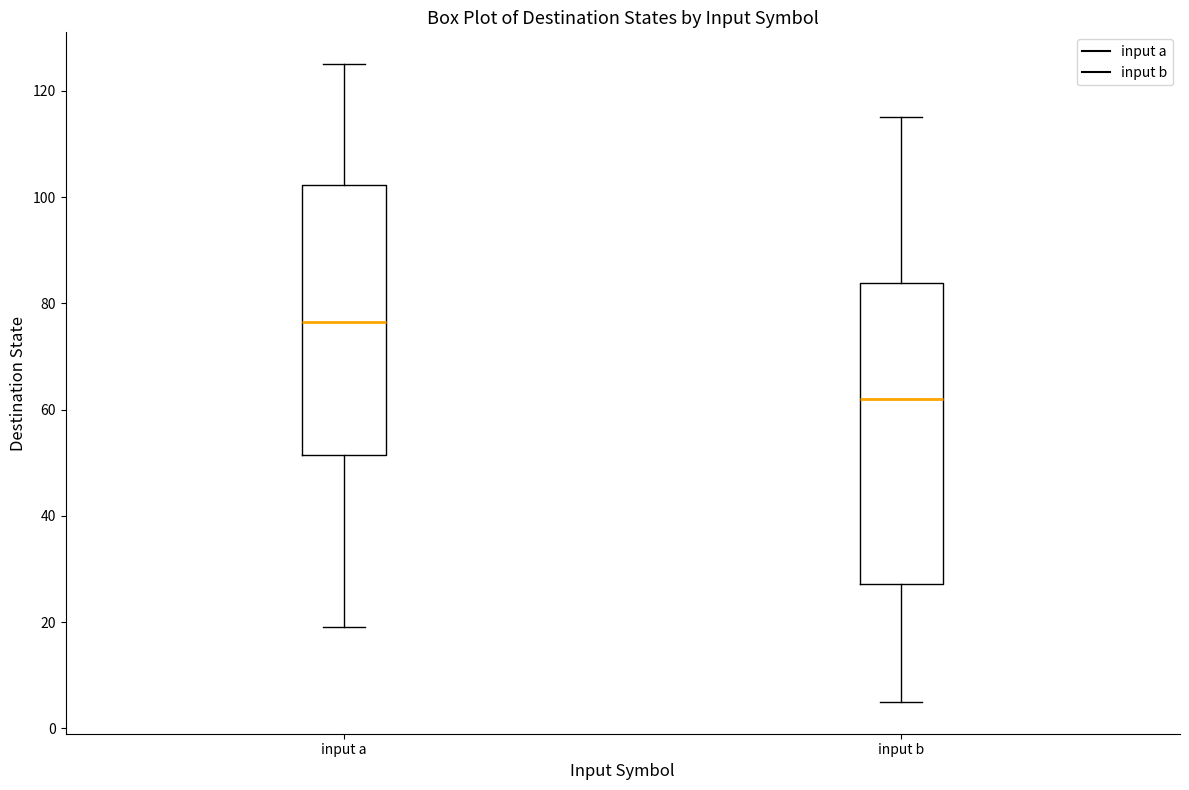

Where does the upper whisker of the box for input b end on the y-axis? The values are not printed on the chart, so give them approximately, as read against the axis.

116